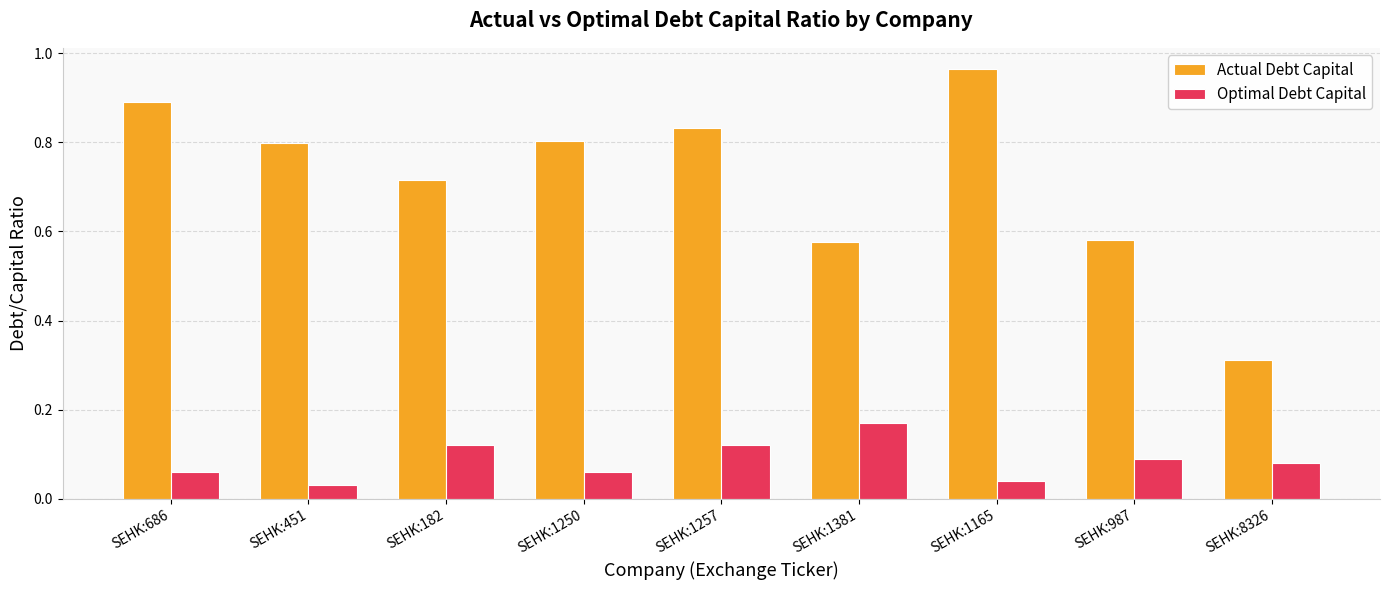

Rank the series at SEHK:451 from lowest to highest value.

Optimal Debt Capital, Actual Debt Capital